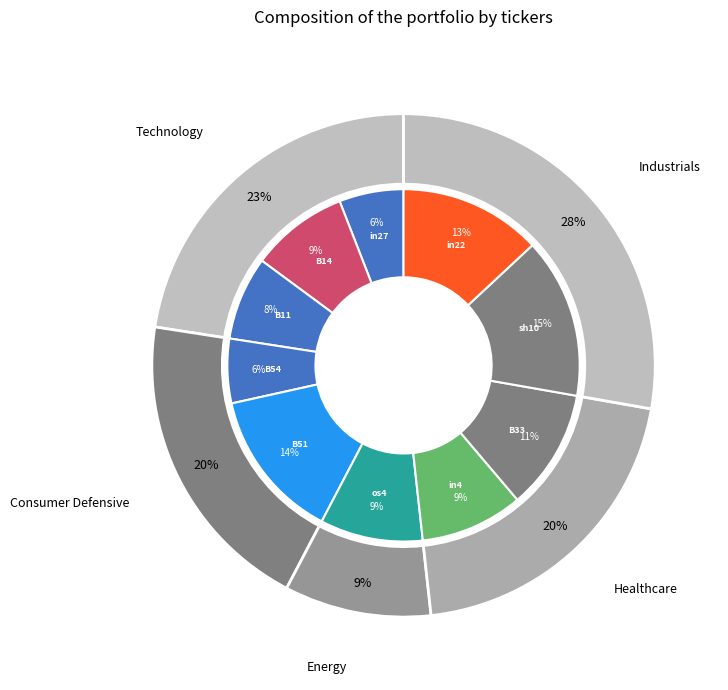

Which category has the smallest portion of the pie?

in27